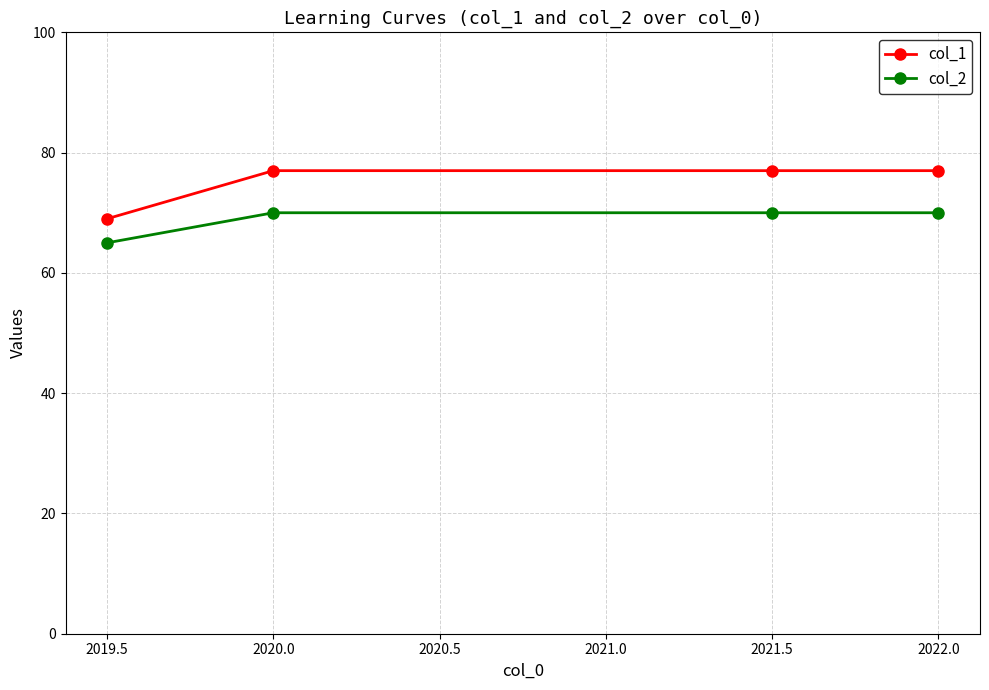

Does the chart display data point markers on the line(s)?

Yes